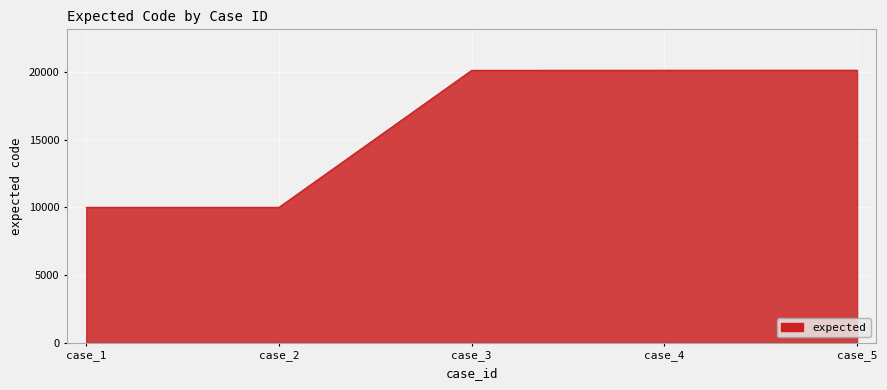

What is the sum of all values?

80344